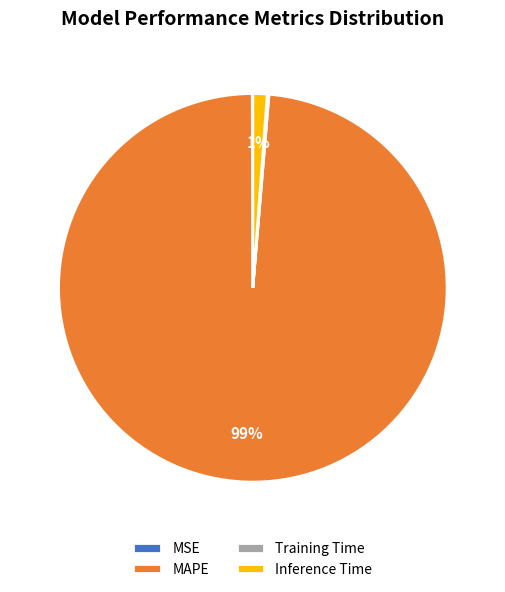

To the nearest percent, what is the combined percentage of Inference Time and MAPE?

100%